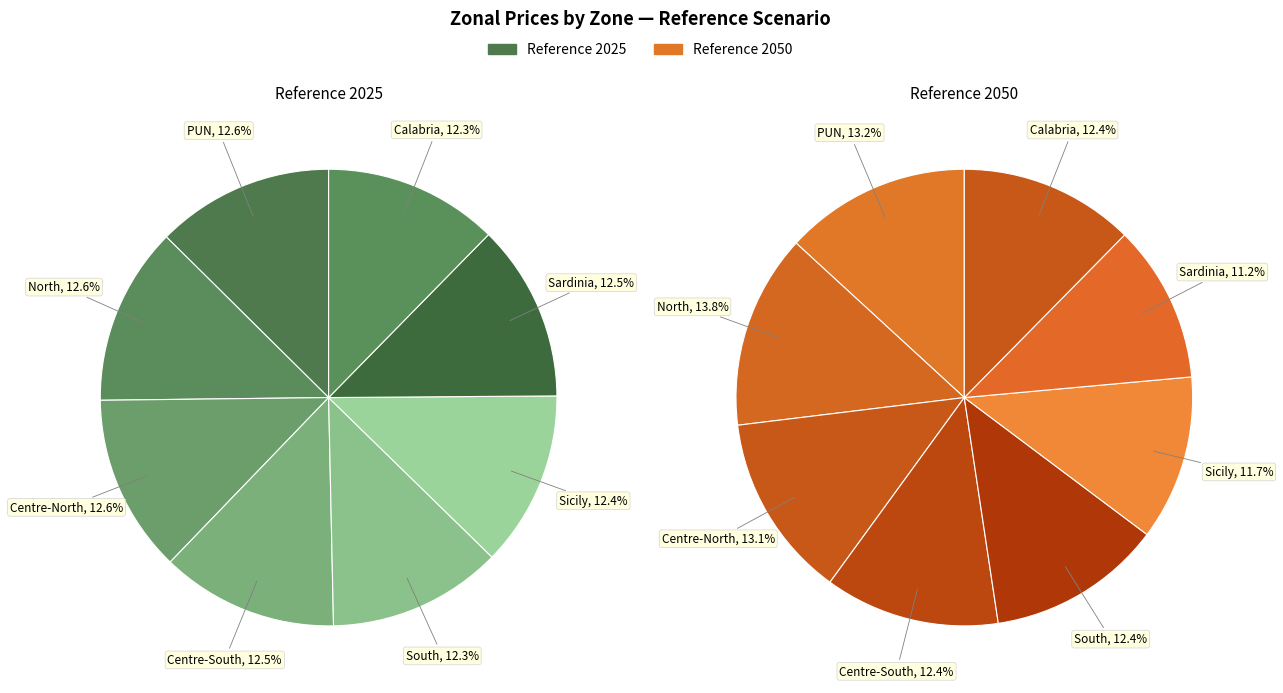

Is the sum of Sardinia and Centre-North greater than half?

No